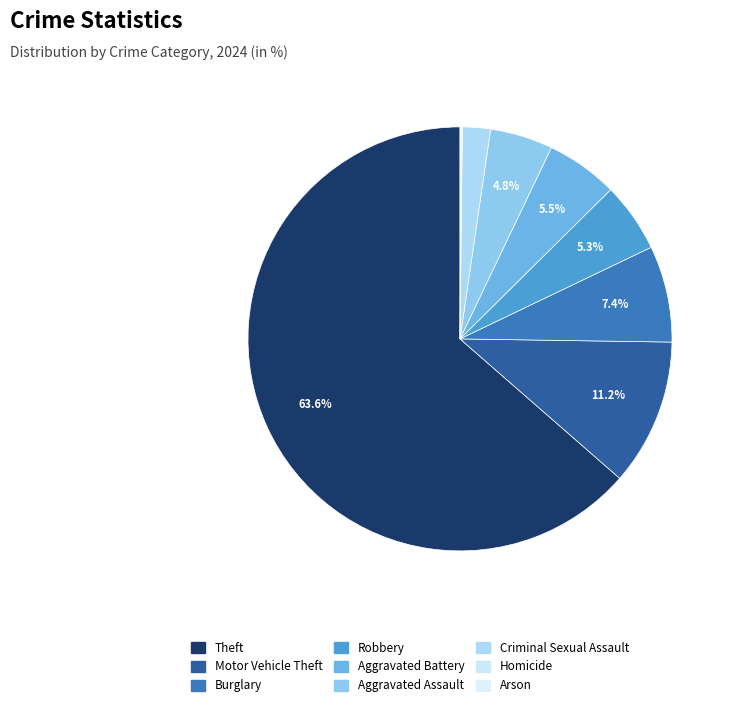

What portion of the pie excludes Homicide?

99.9%